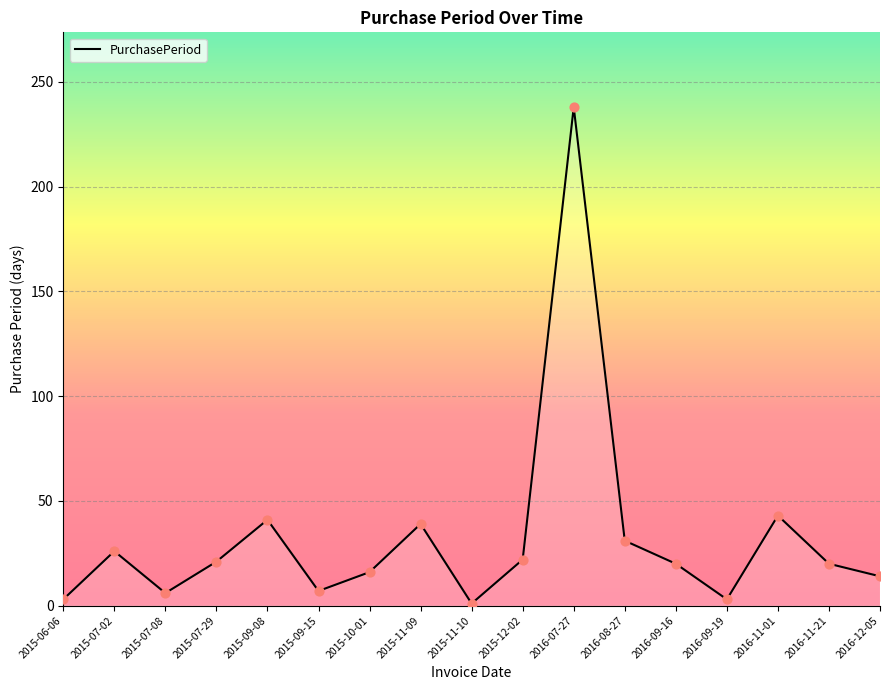

Between 2015-07-02 and 2015-10-01, which is larger?

2015-07-02